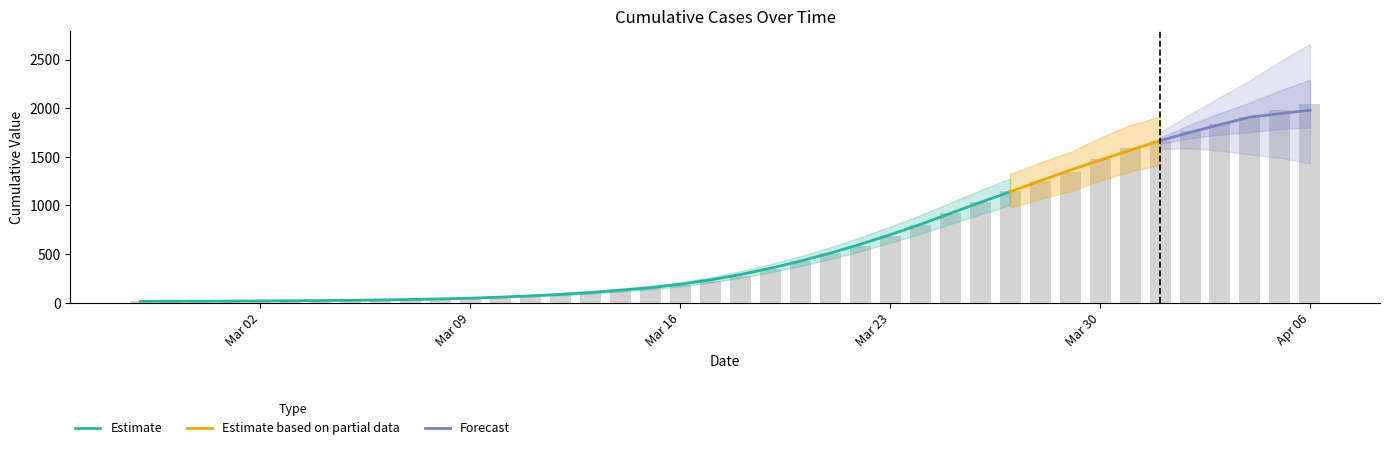

Where is the data nearest to the value 1030?

2020-03-26